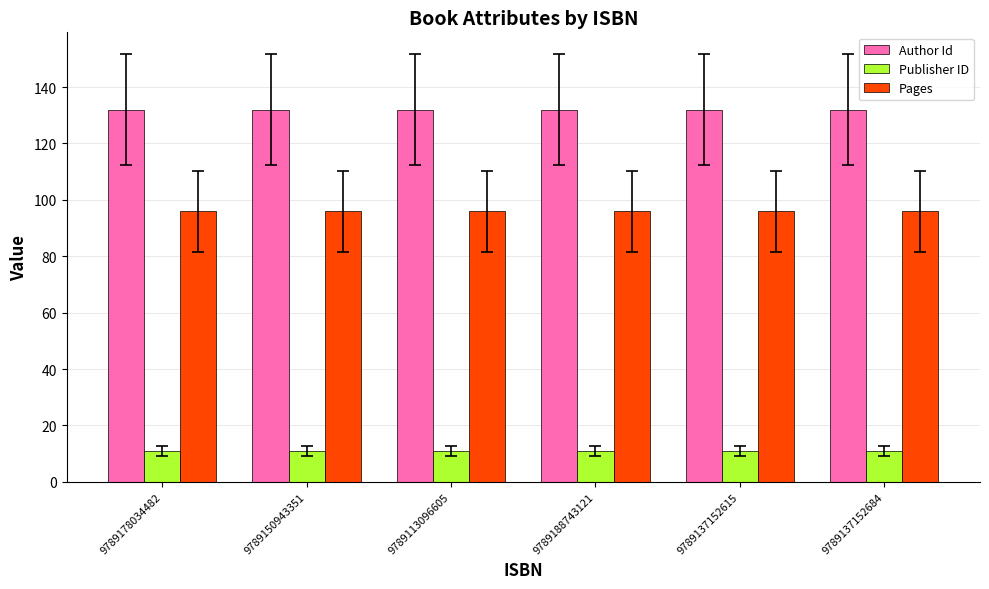

Is it true that Author Id equals 214 at 9789150943351?

False